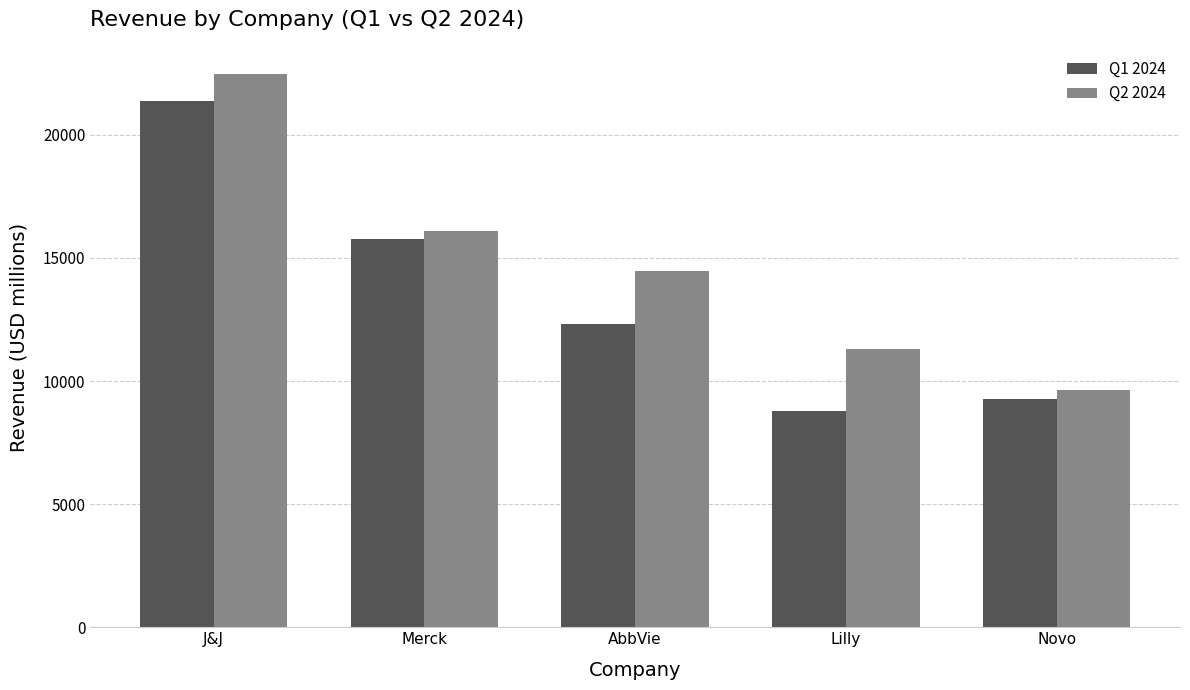

The Q2 2024 series shows 3200.2 at AbbVie. True or false?

False